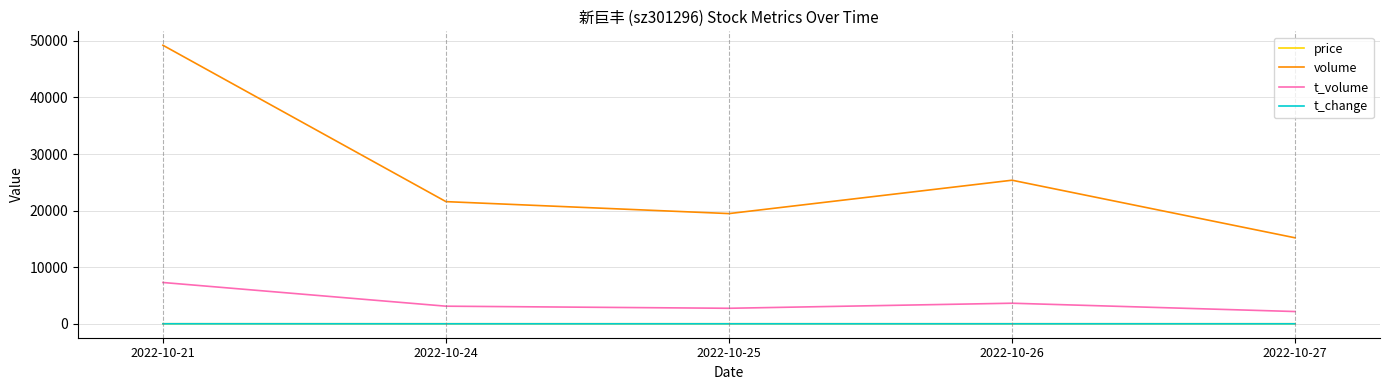

True or false: t_change has more than 2 points higher than both neighbors.

False